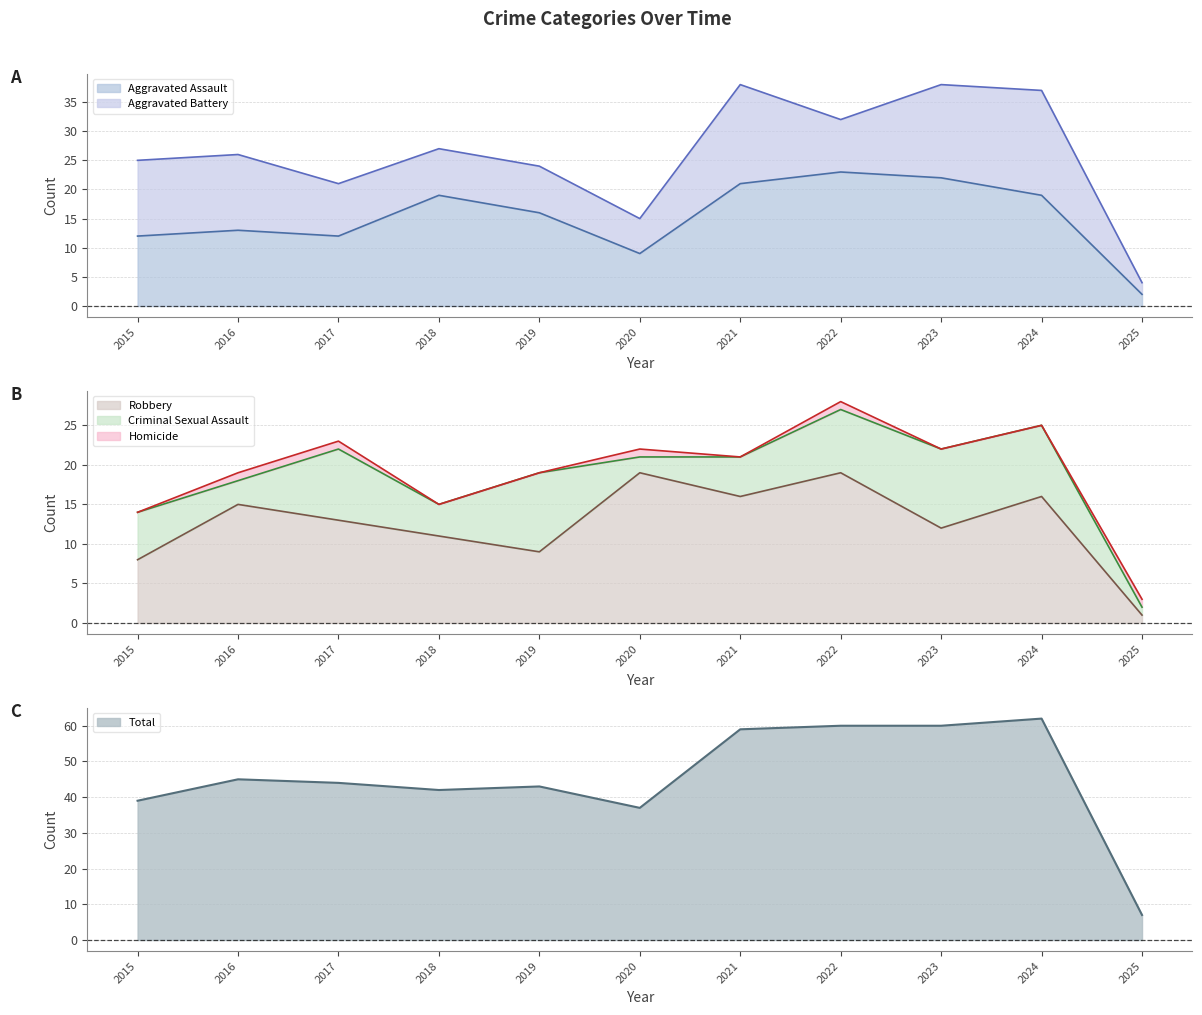

What is the average value of the Aggravated Assault series?

15